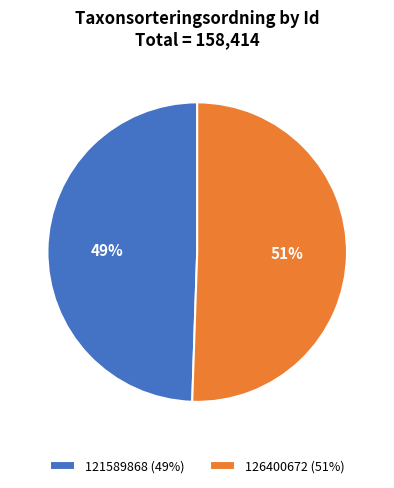

To the nearest percent, what is the combined percentage of 126400672 (51%) and 121589868 (49%)?

100%